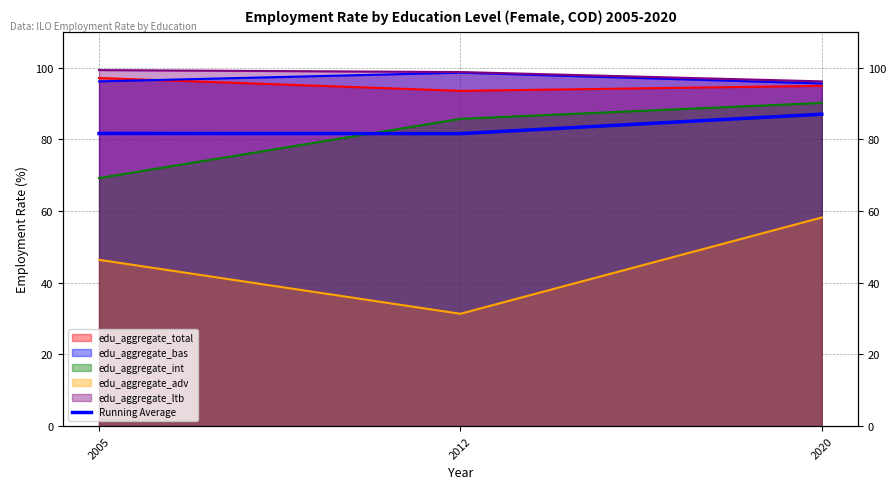

List the labels in order of value, largest first.

2020, 2005, 2012